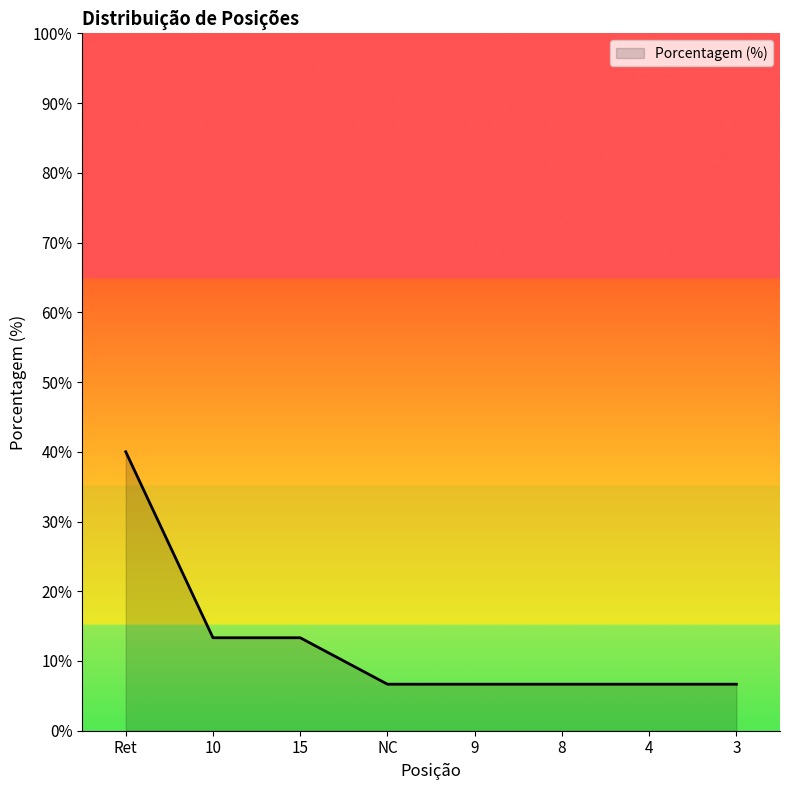

Reading left to right, list all the values displayed in this chart.

Ret=40.0	10=13.3	15=13.3	NC=6.7	9=6.7	8=6.7	4=6.7	3=6.7